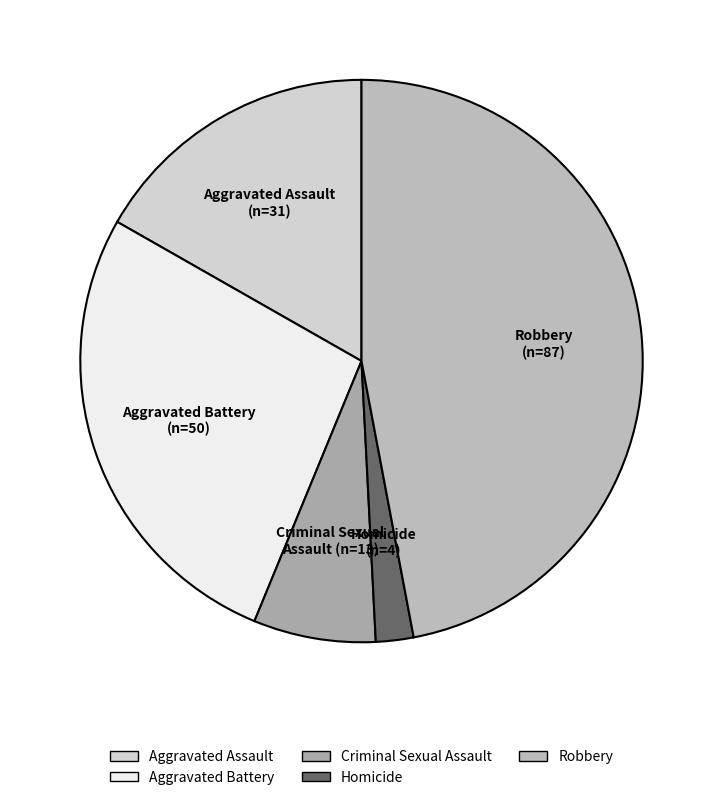

Between Aggravated Battery and Aggravated Assault, which is larger?

Aggravated Battery